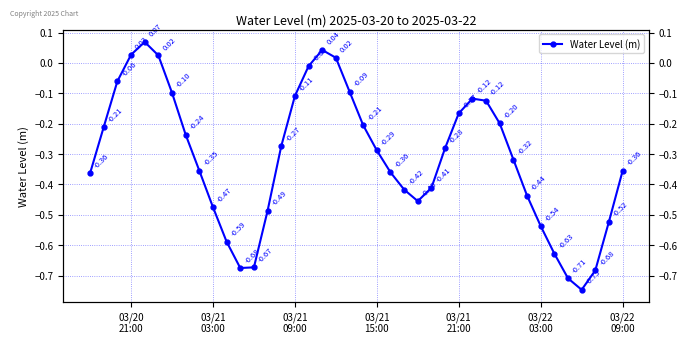

What is the value of the 28th point from the left?

-0.2